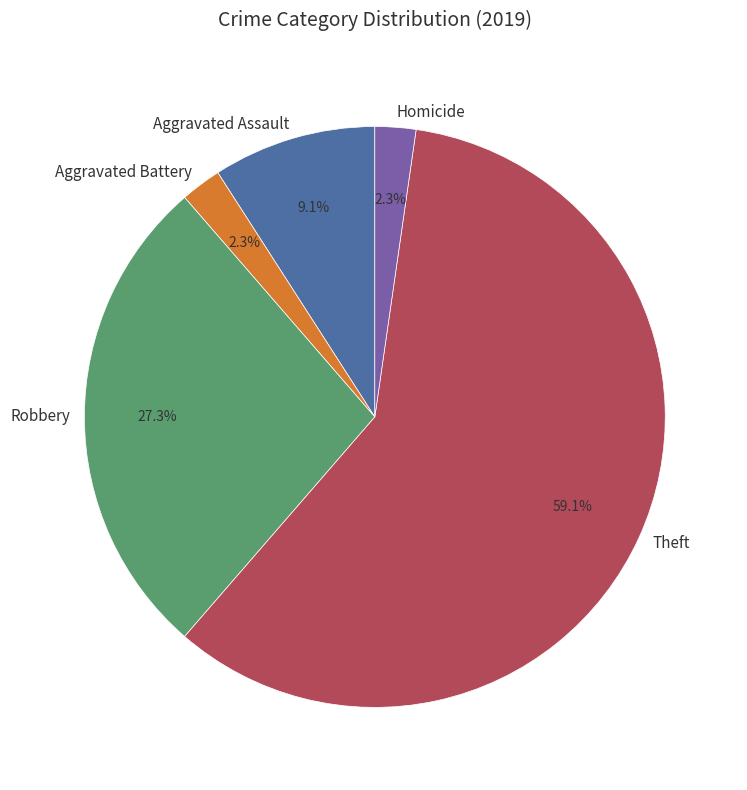

To the nearest percent, what portion does Homicide represent?

2%